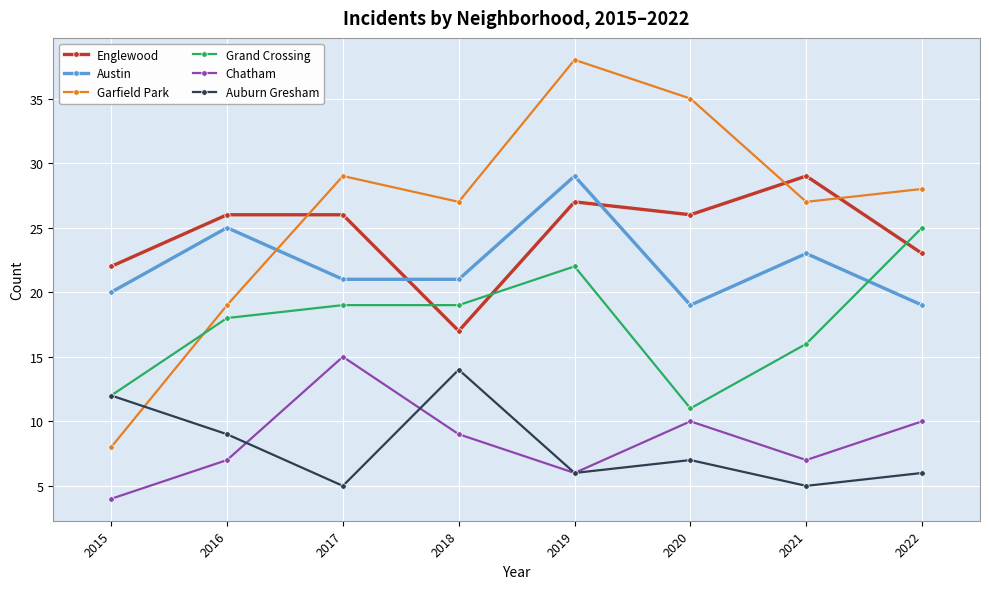

What is the sum of the Austin values at 2021 and 2022?

42